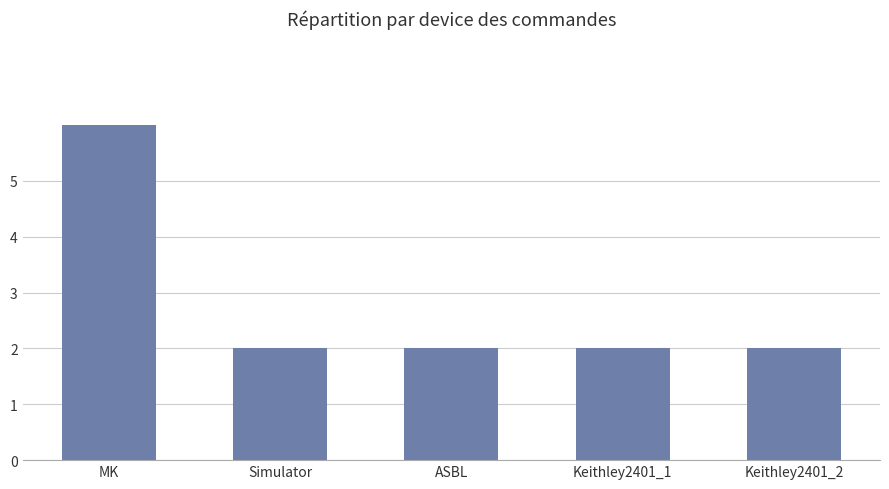

At which category does the chart reach its peak across all series?

MK